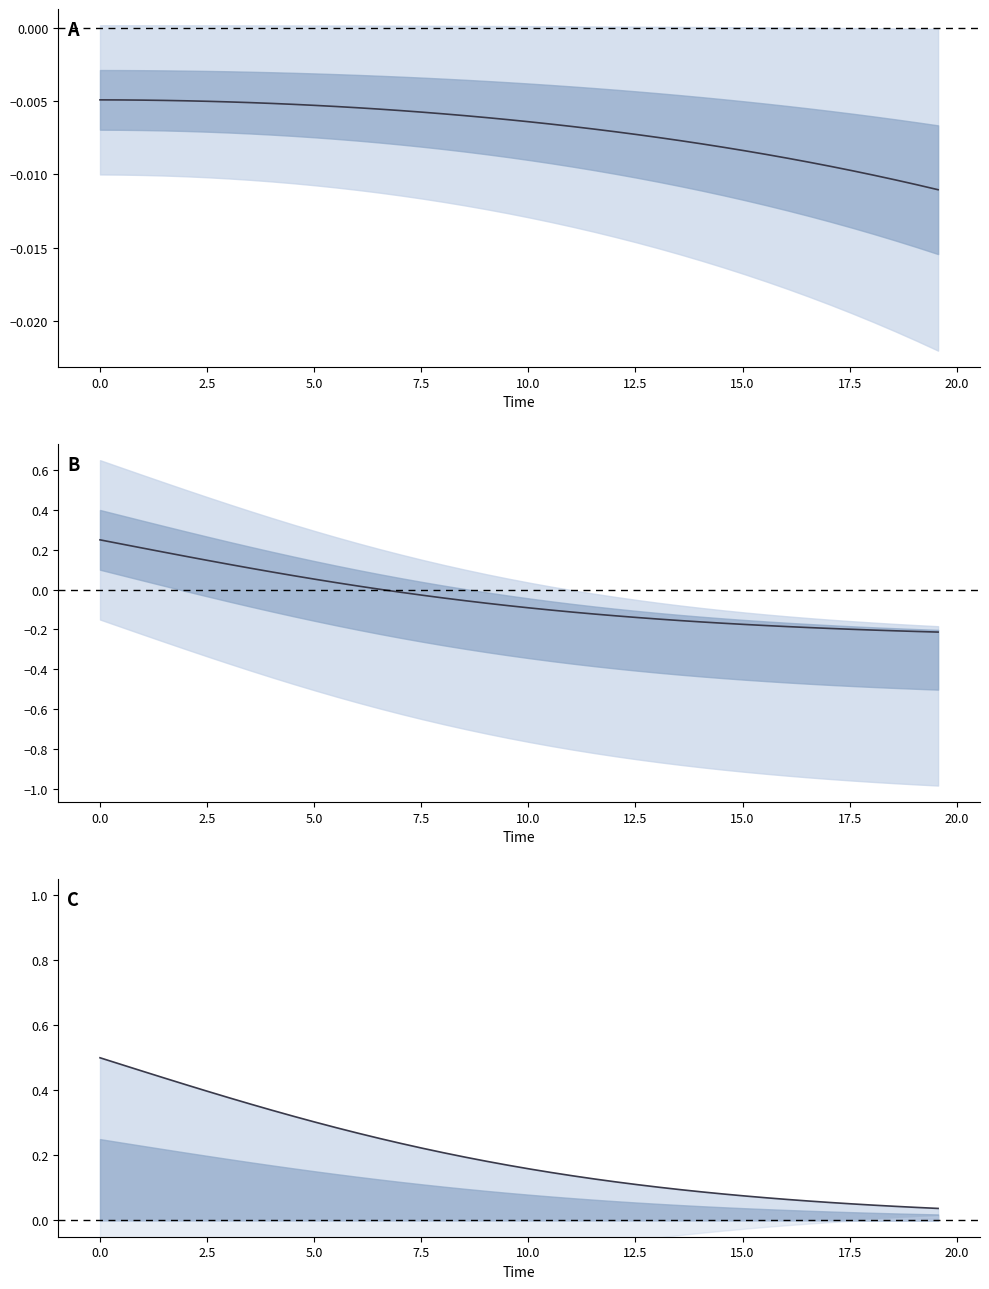

Does the chart display data point markers on the line(s)?

No